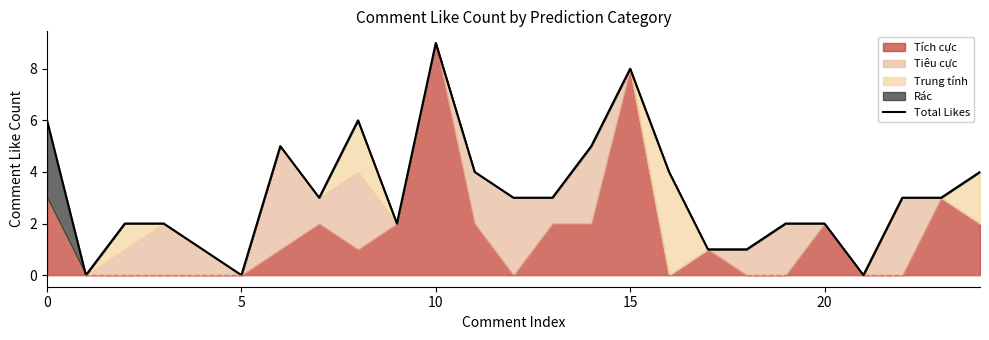

What is the maximum value for Total Likes?

9